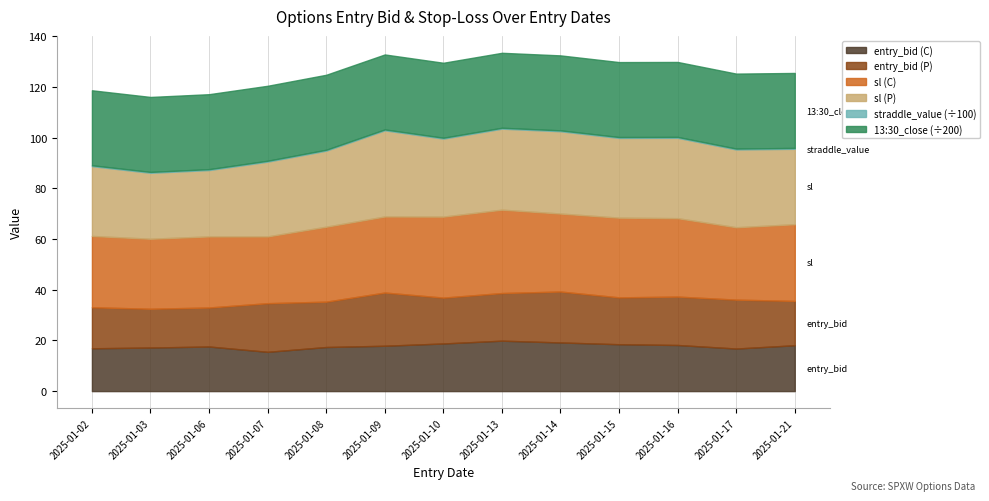

What is the maximum value for entry_bid (C)?

19.9